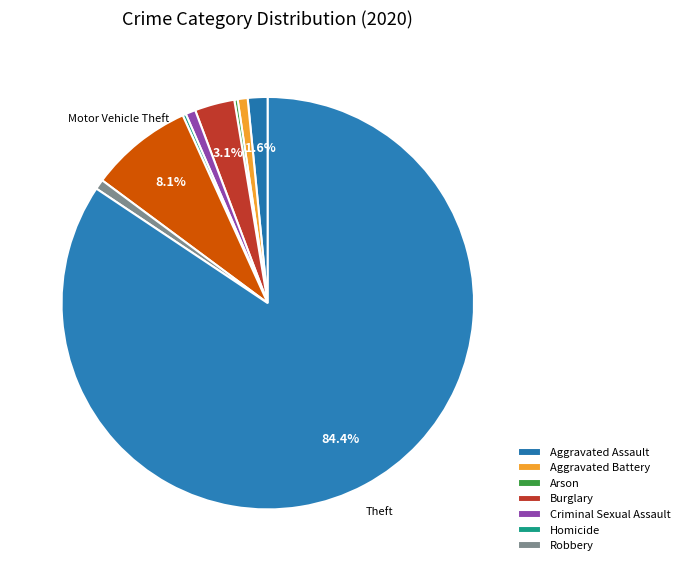

Is there any slice that represents more than half of the pie?

Yes